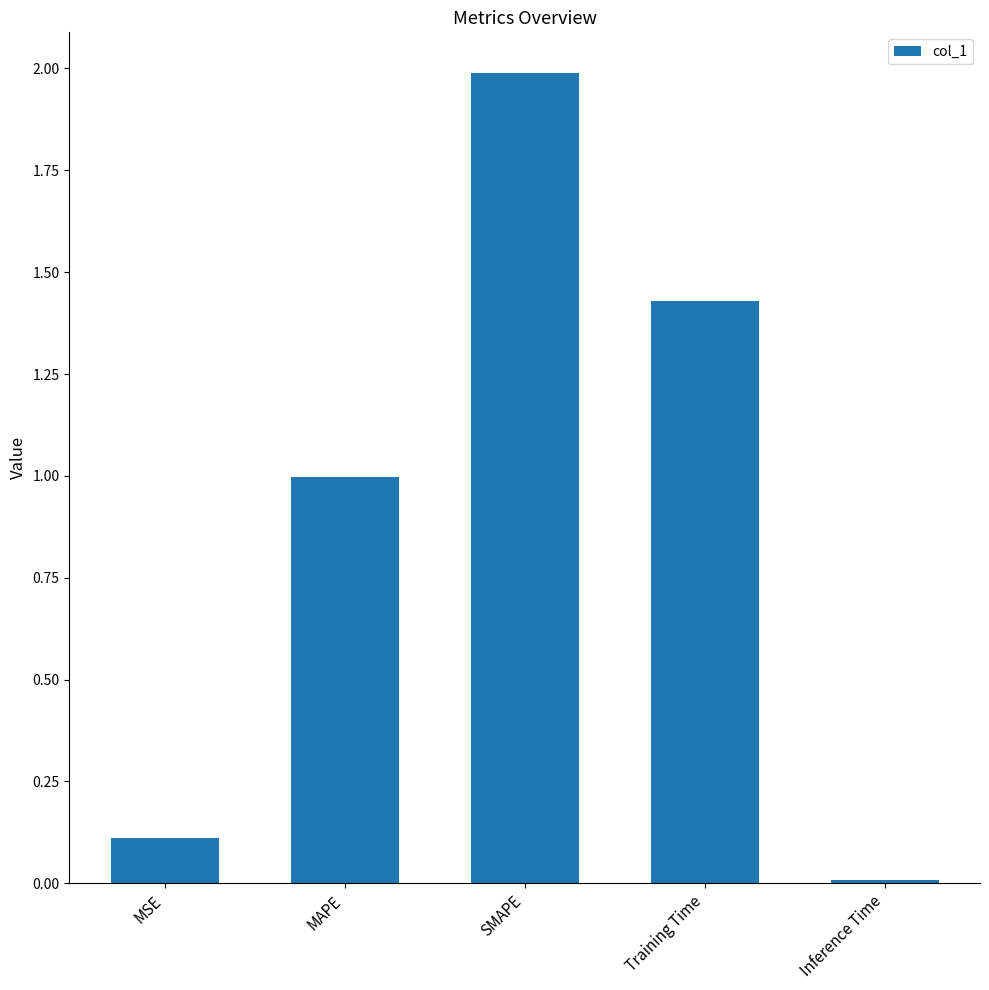

What is the approximate value at MAPE?

1.0